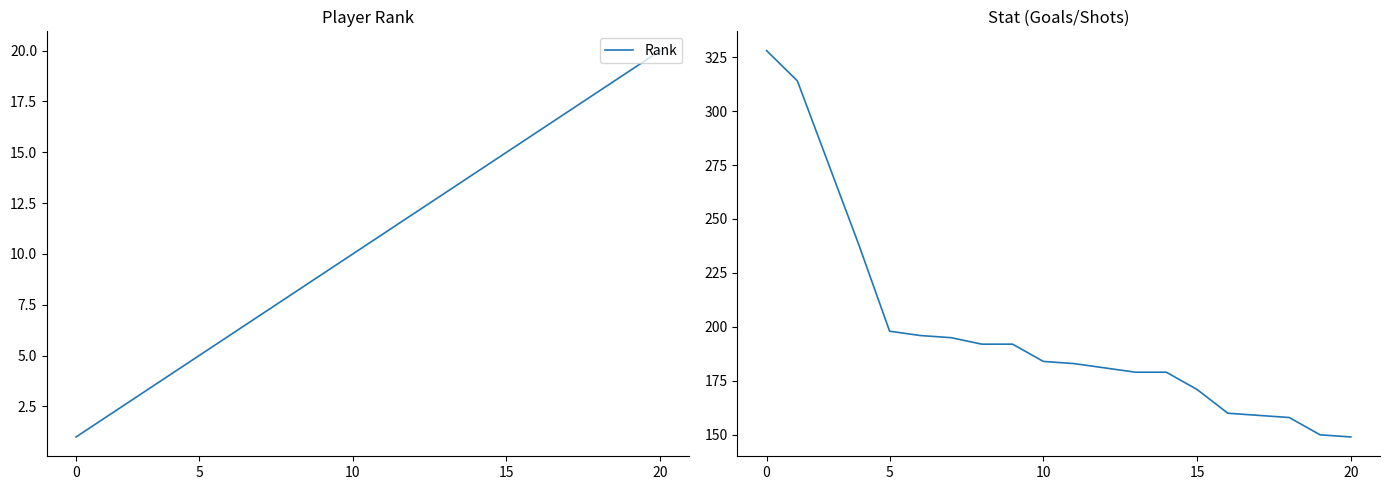

What is the highest value of the Stat series?

328